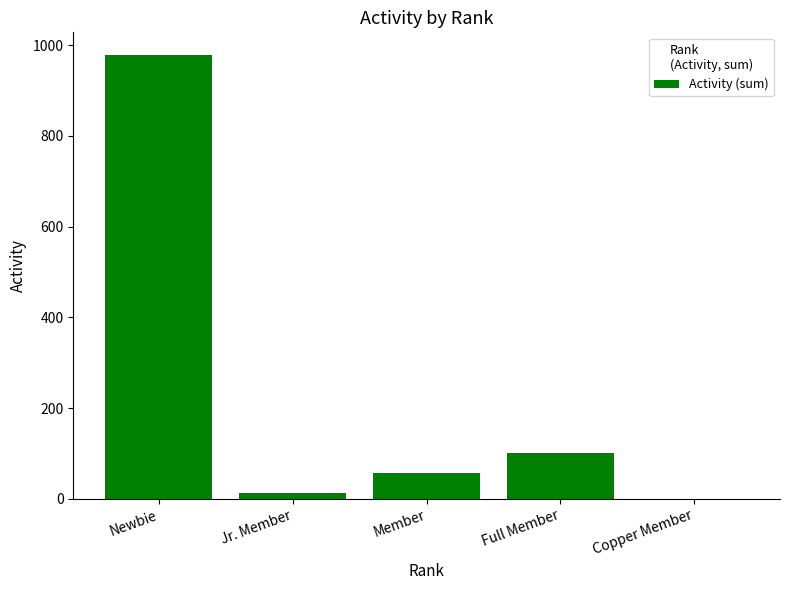

Which has a higher value, Jr. Member or Copper Member?

Jr. Member